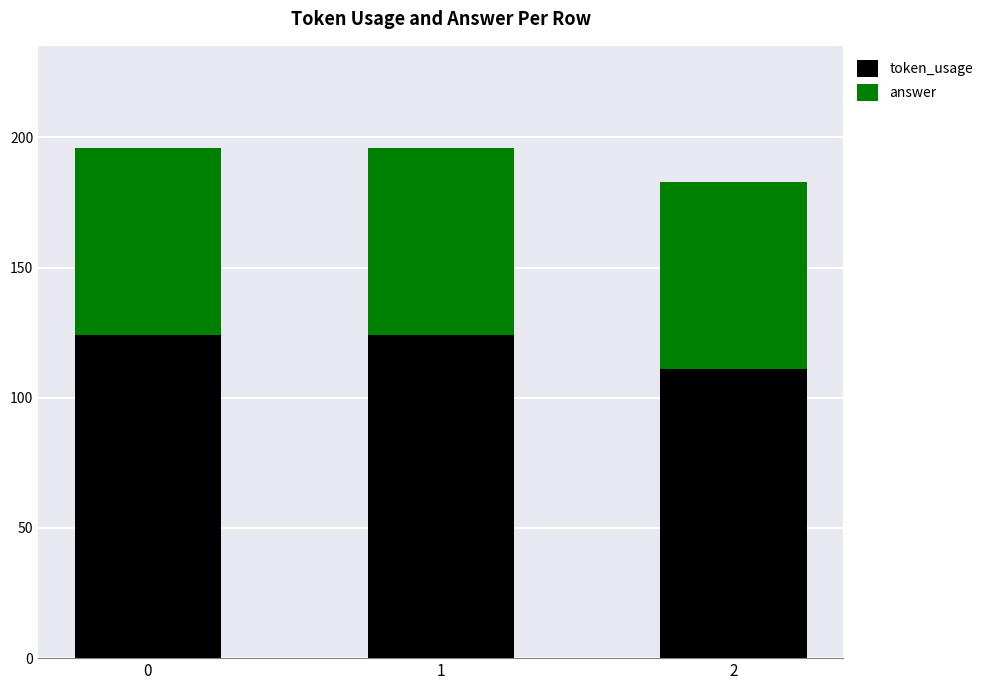

What is the lowest value of the token_usage series?

111